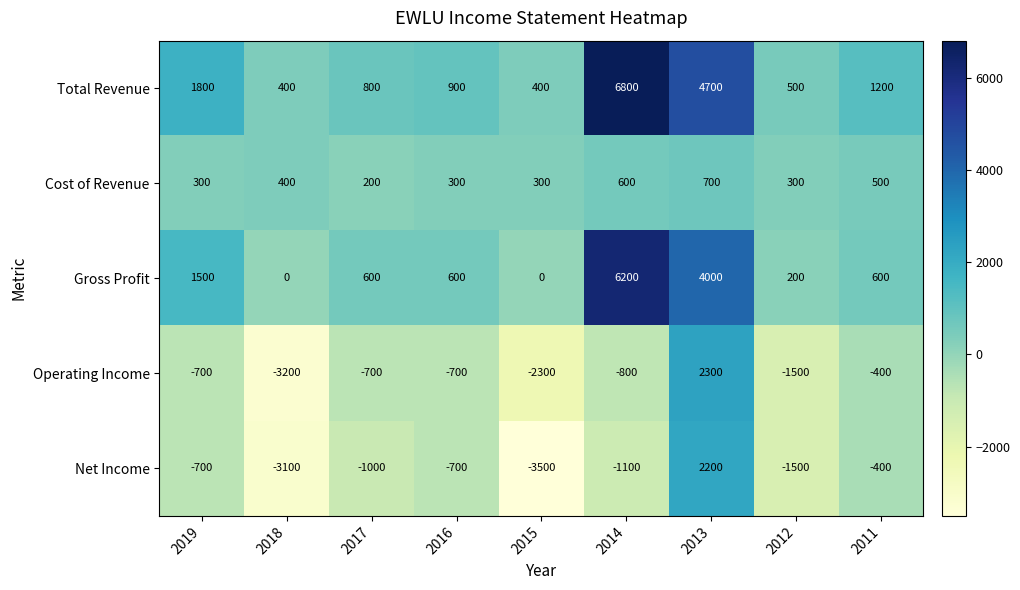

What value does the Gross Profit series have at 2014, to the nearest 50?

6200